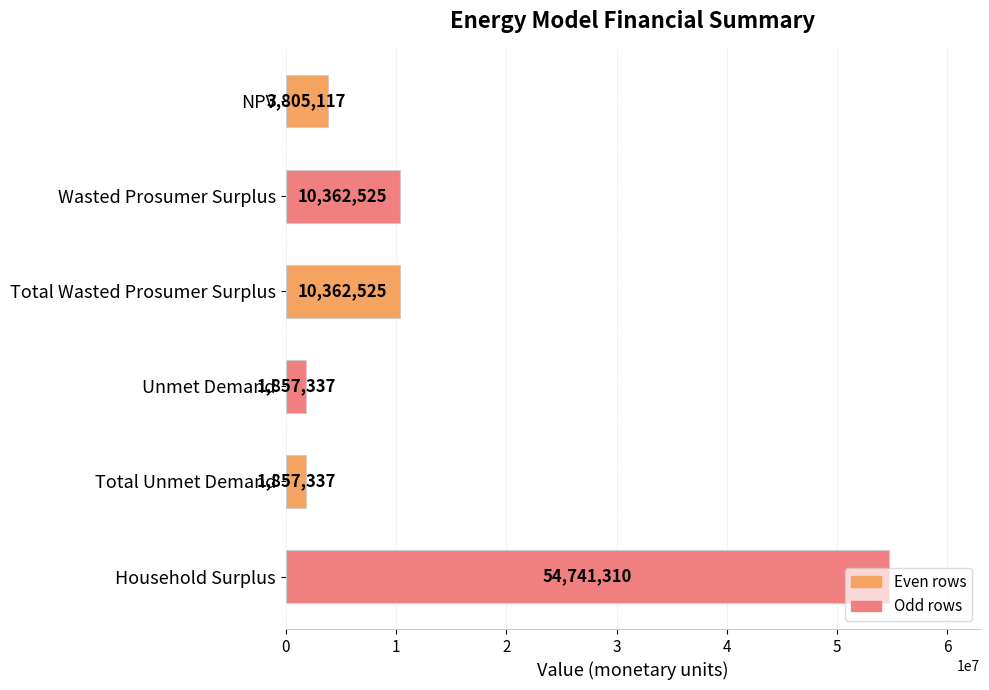

Read the value at Unmet Demand.

1857337.4